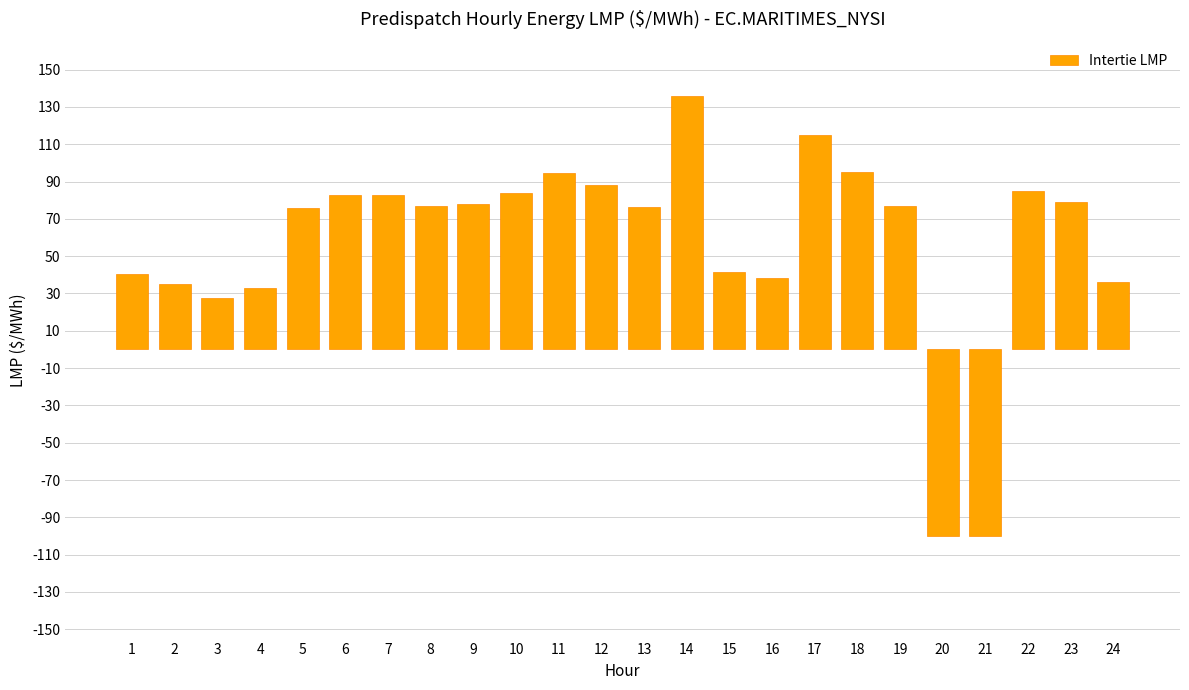

What is the sum of all values?

1378.2